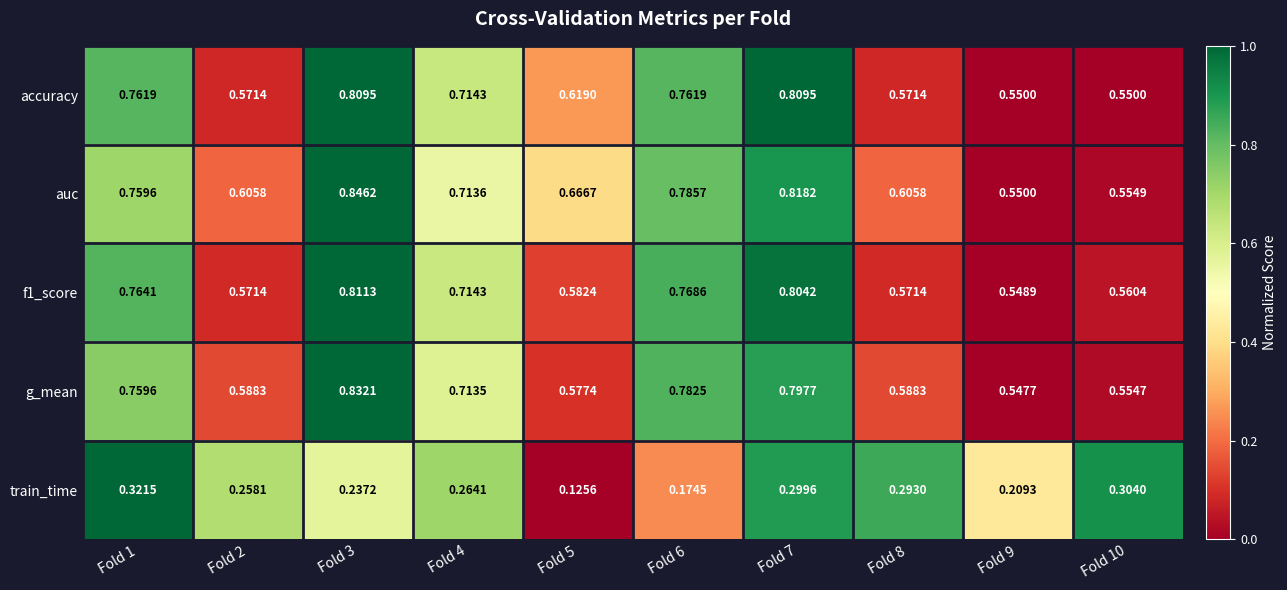

Which series has the largest total across all categories?

auc